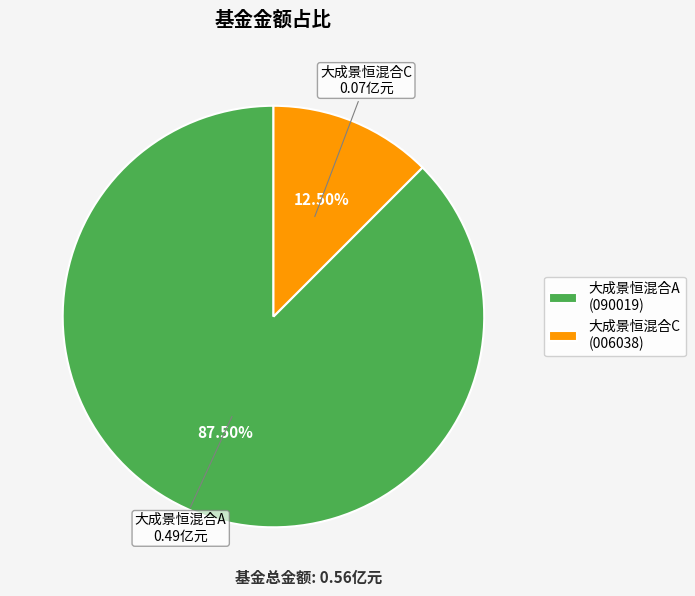

Is the sum of 大成景恒混合A (090019) and 大成景恒混合C (006038) greater than half?

Yes